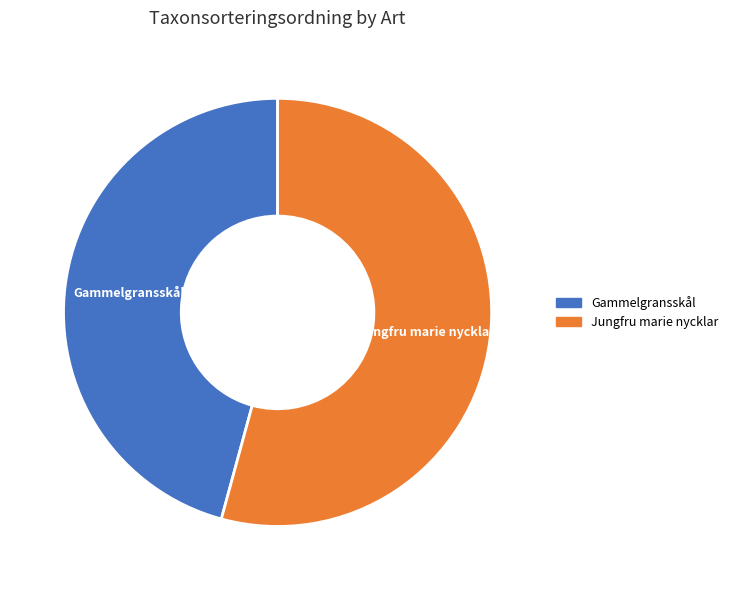

Is it true that Jungfru marie nycklar is 54% of the pie?

True